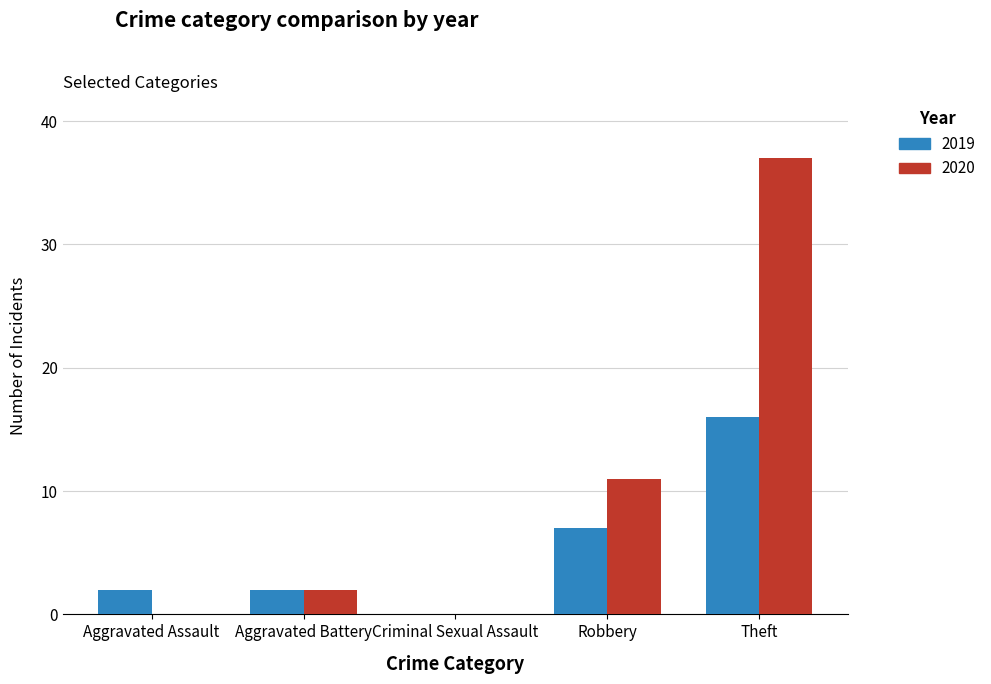

Is the value of 2020 at Criminal Sexual Assault greater than the value of 2019 at Theft?

No